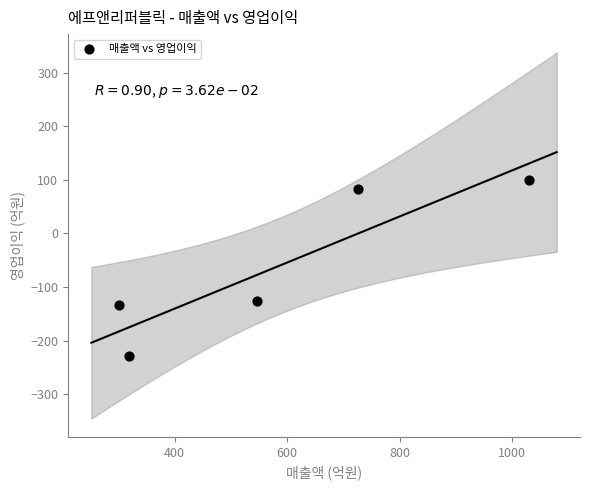

What is the average X value?

584